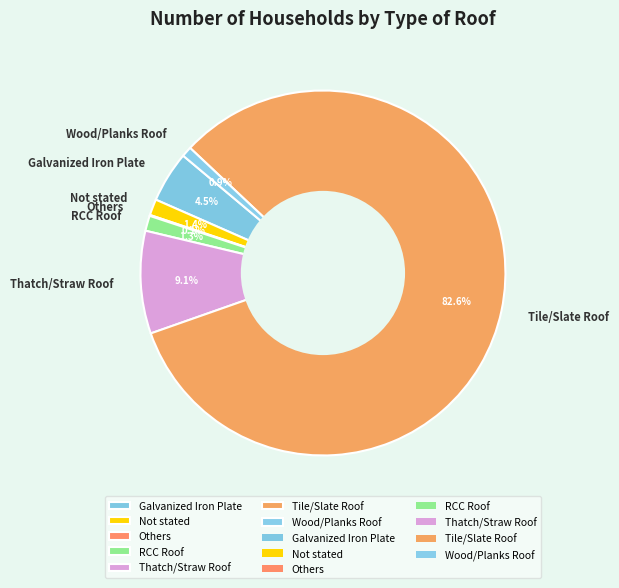

What is the total percentage of Thatch/Straw Roof and Not stated?

10.5%